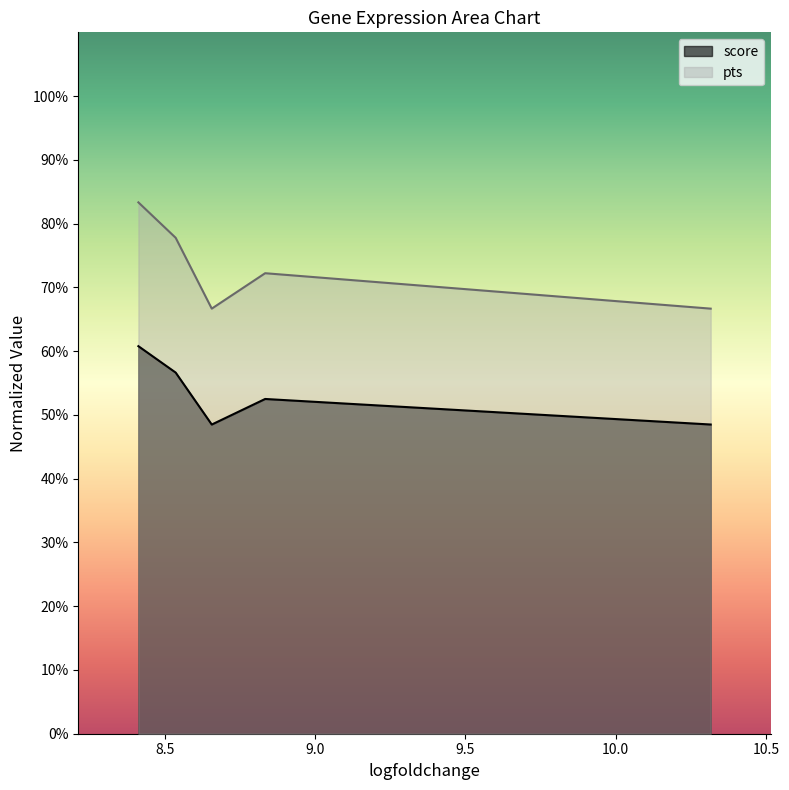

Which series has the largest total across all categories?

pts